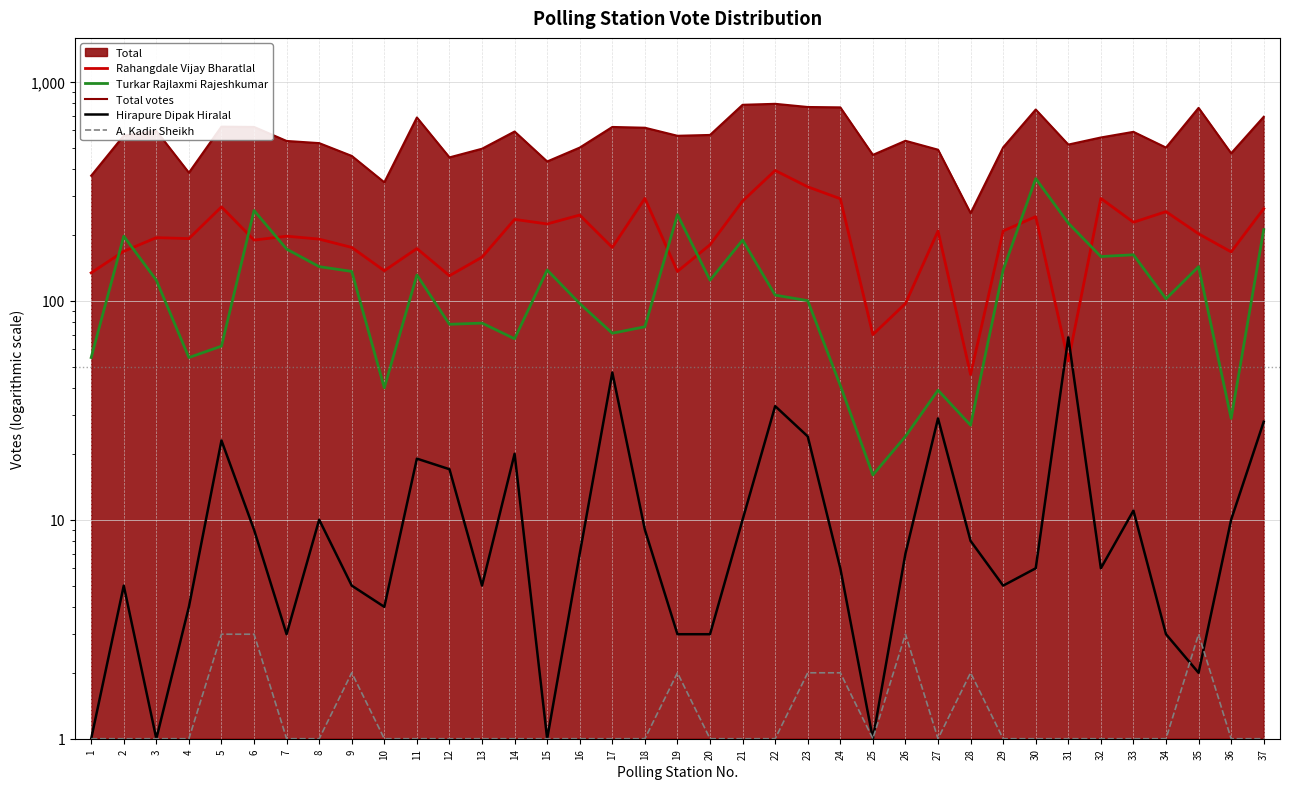

Is it true that A. Kadir Sheikh equals 1 at 28?

False